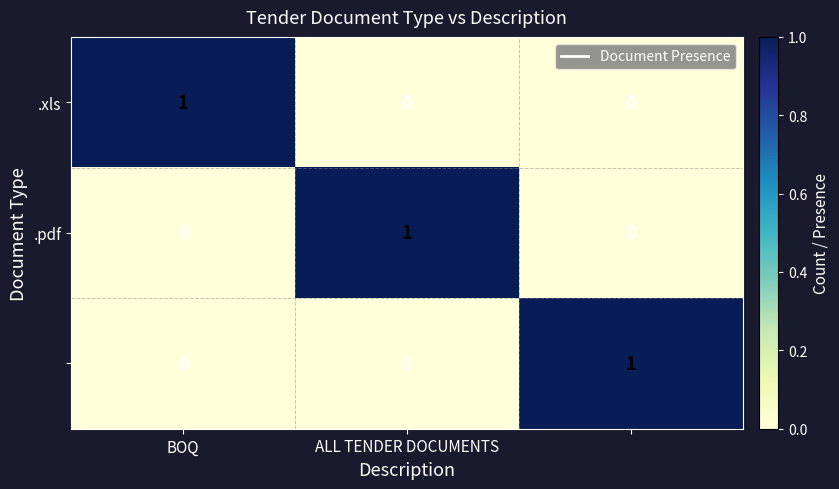

At how many categories does at least one series exceed 0?

3